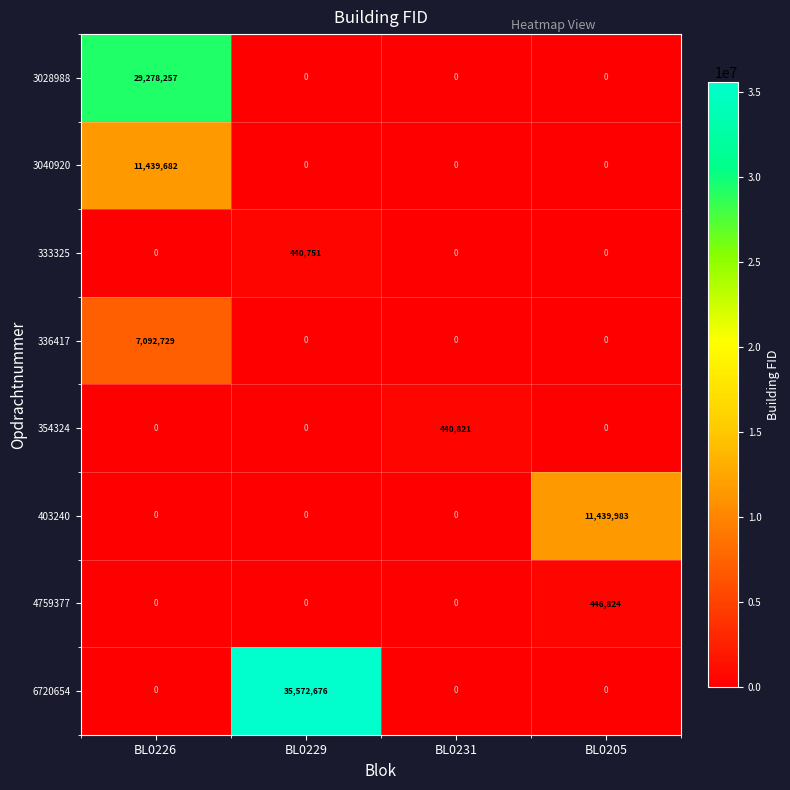

What is the sum of all 3028988 values?

29278257